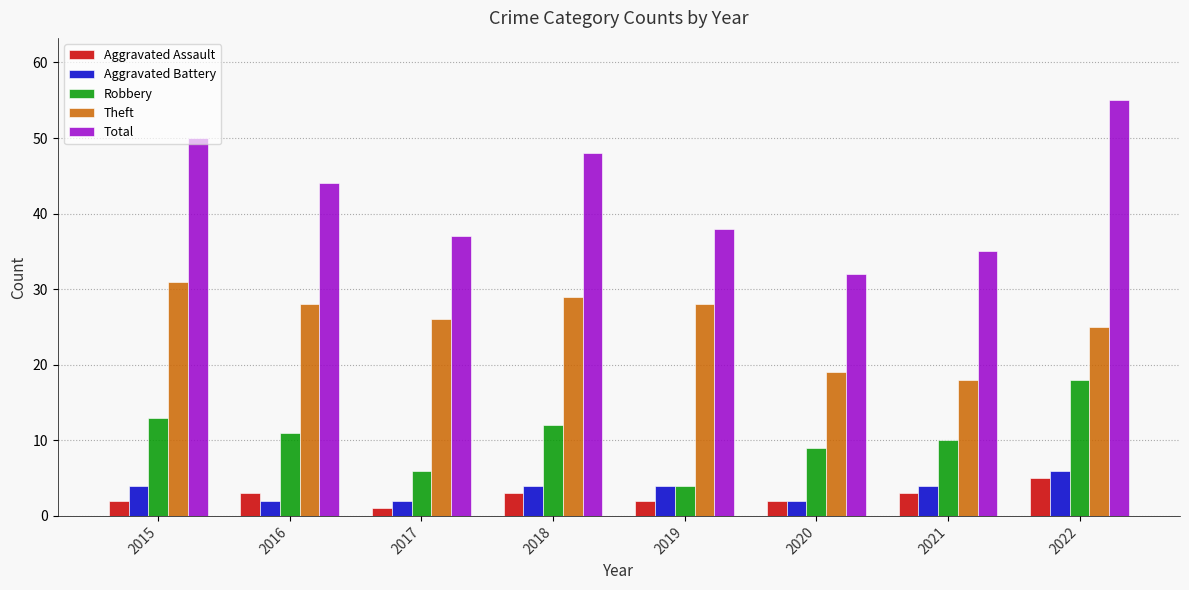

Read the Aggravated Assault value at 2017.

1